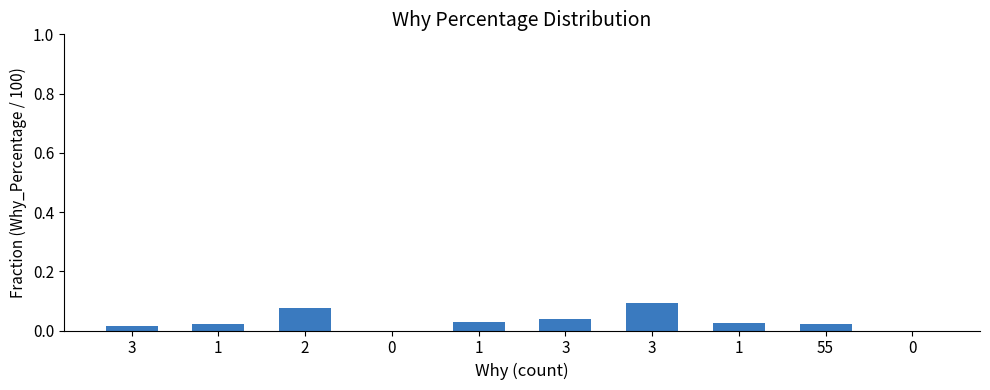

How many data points does each series have?

10